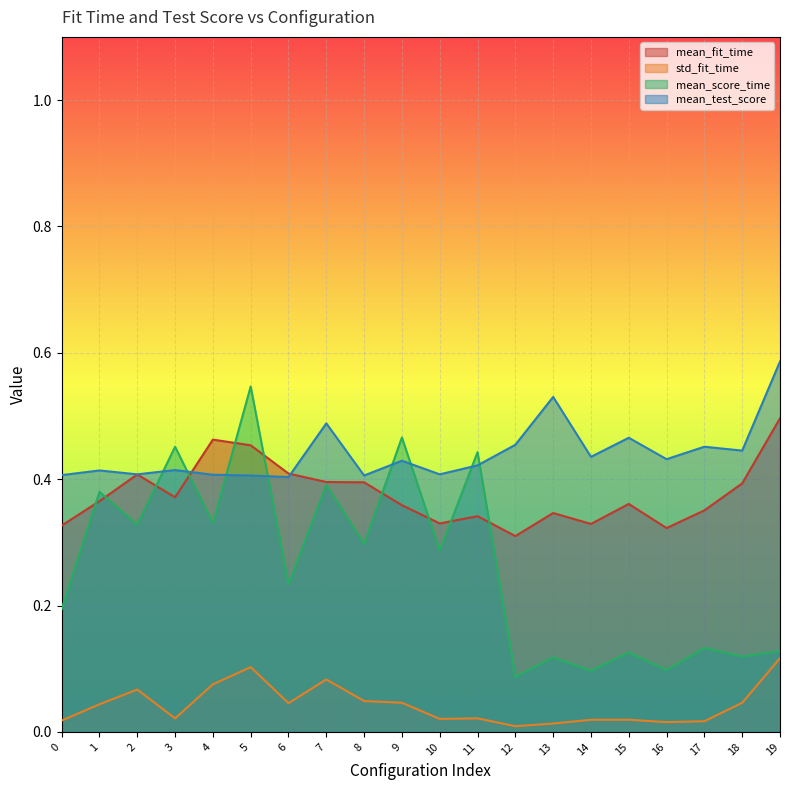

Between which two adjacent categories do mean_score_time and mean_fit_time first intersect?

0 and 1